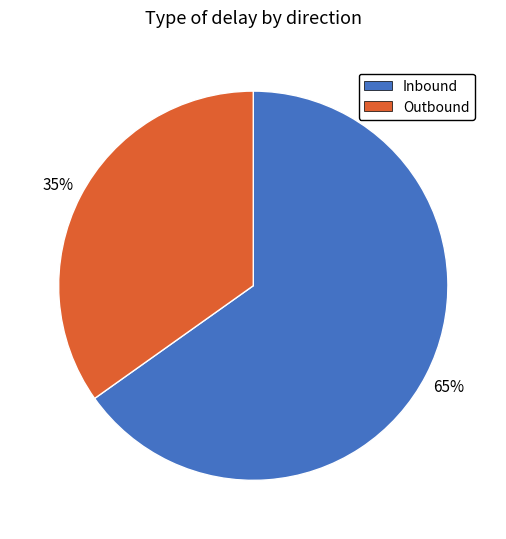

The Inbound slice represents 54% of the pie. True or false?

False